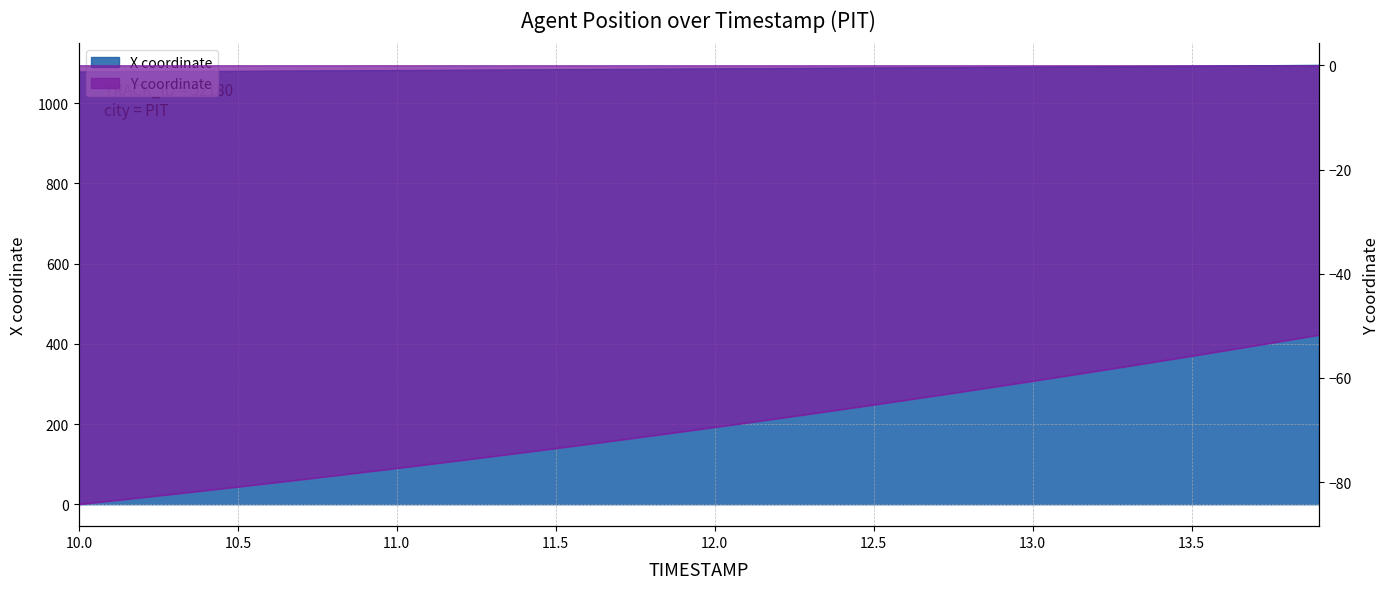

Between 11.3 and 12.1, which series saw the biggest shift?

Y